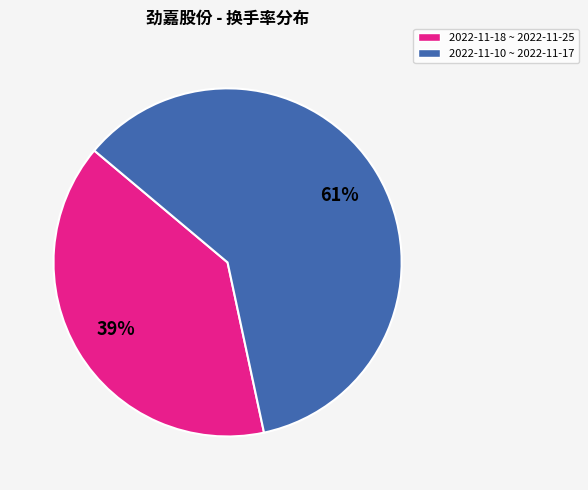

Is there any slice that represents more than half of the pie?

Yes